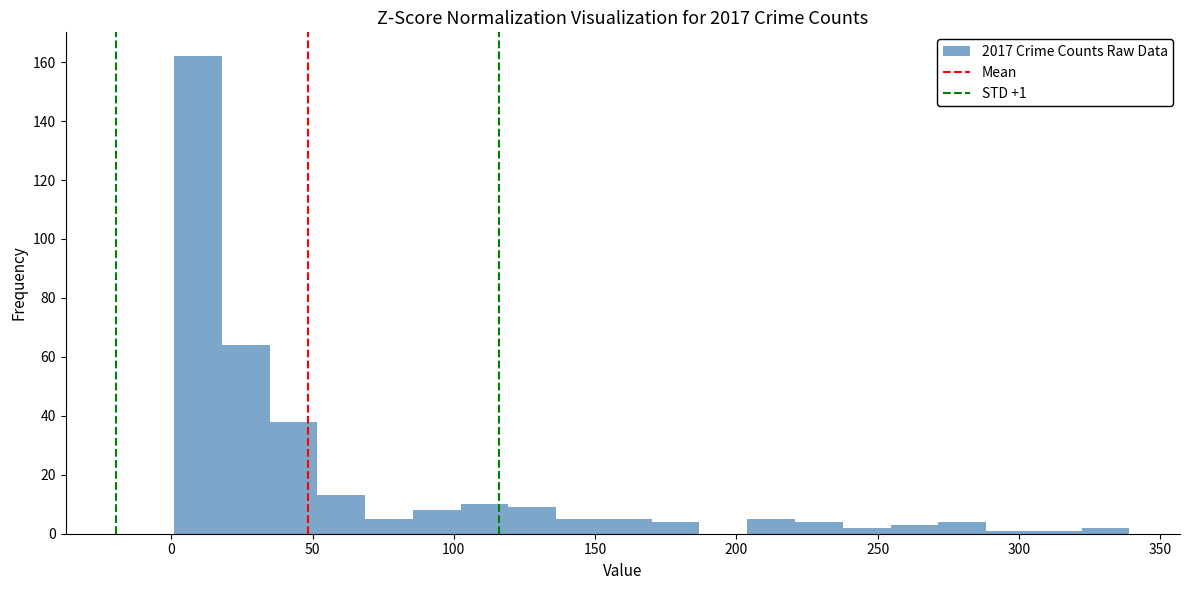

Read against the x-axis, roughly where is the centre of the tallest bar?

10